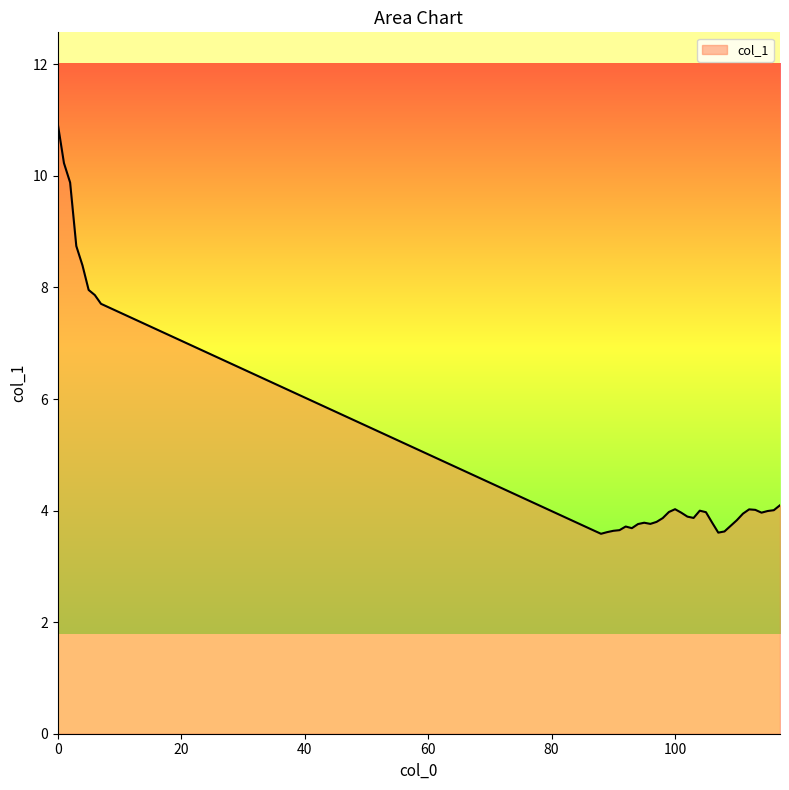

What is the minimum value shown in the chart?

3.6